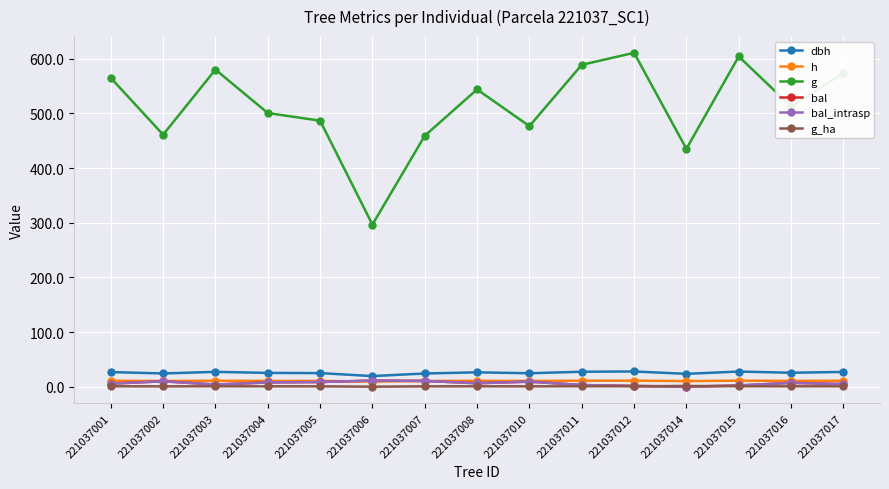

What is the difference between the maximum and minimum values in the dbh series?

8.5